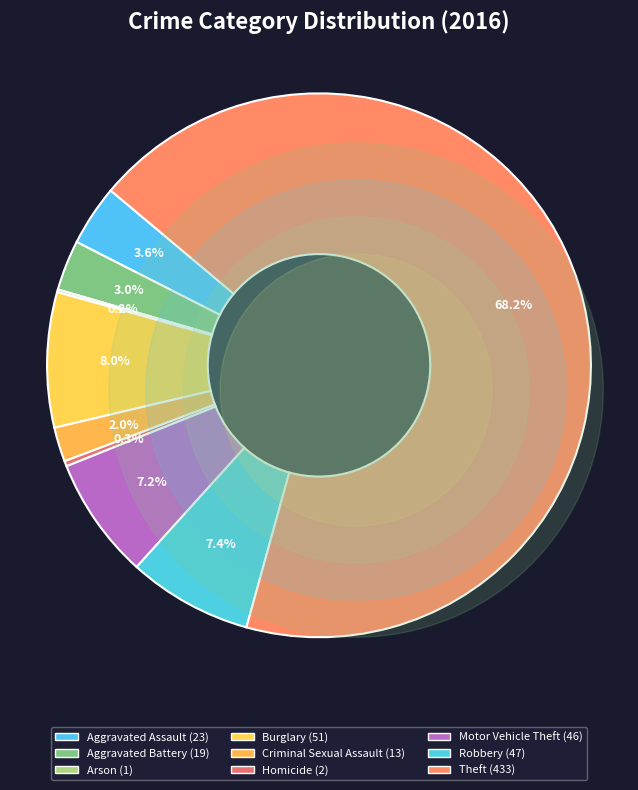

Is the sum of Robbery and Burglary greater than half?

No